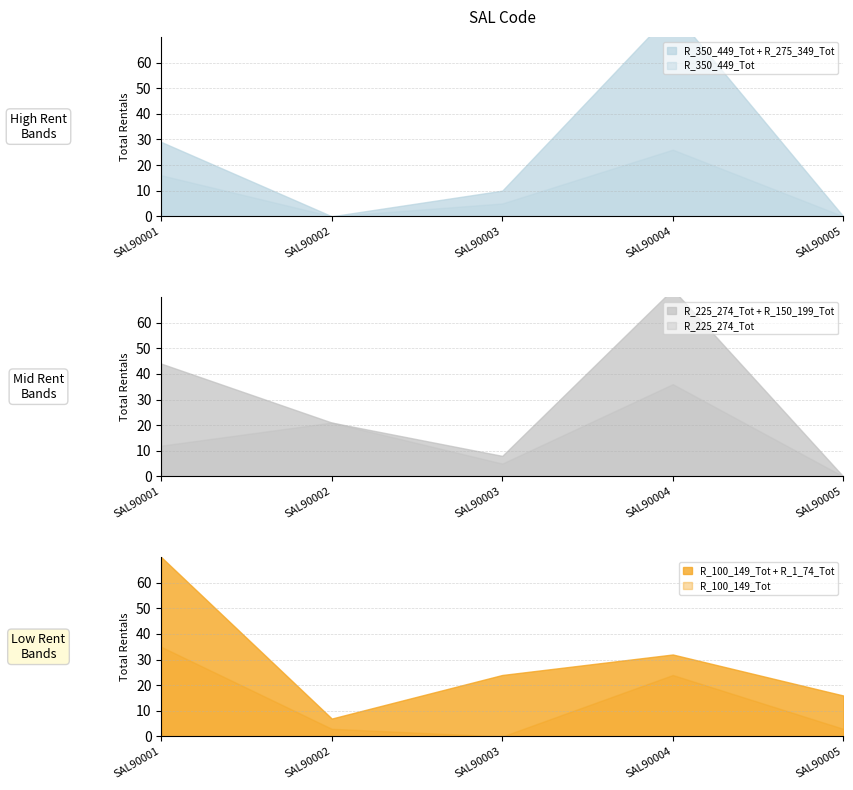

Where do R_275_349_Tot and R_225_274_Tot first cross each other?

SAL90001 and SAL90002